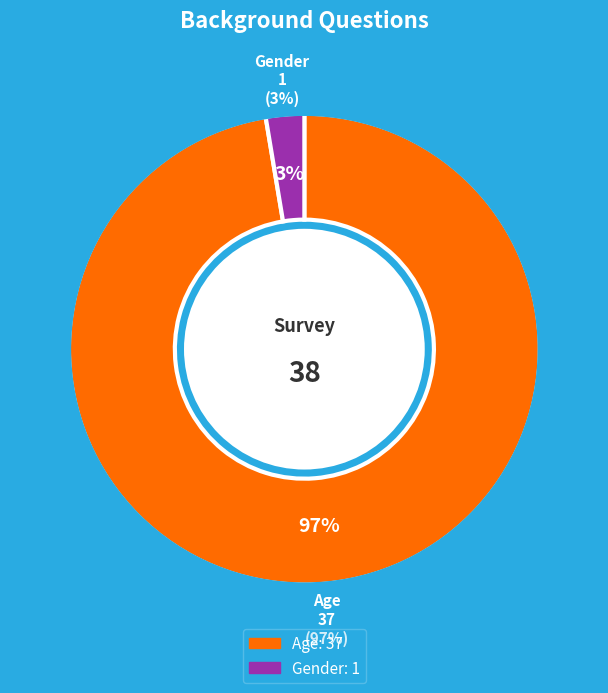

To the nearest percent, what is the difference between the Gender and Age slice percentages?

95%